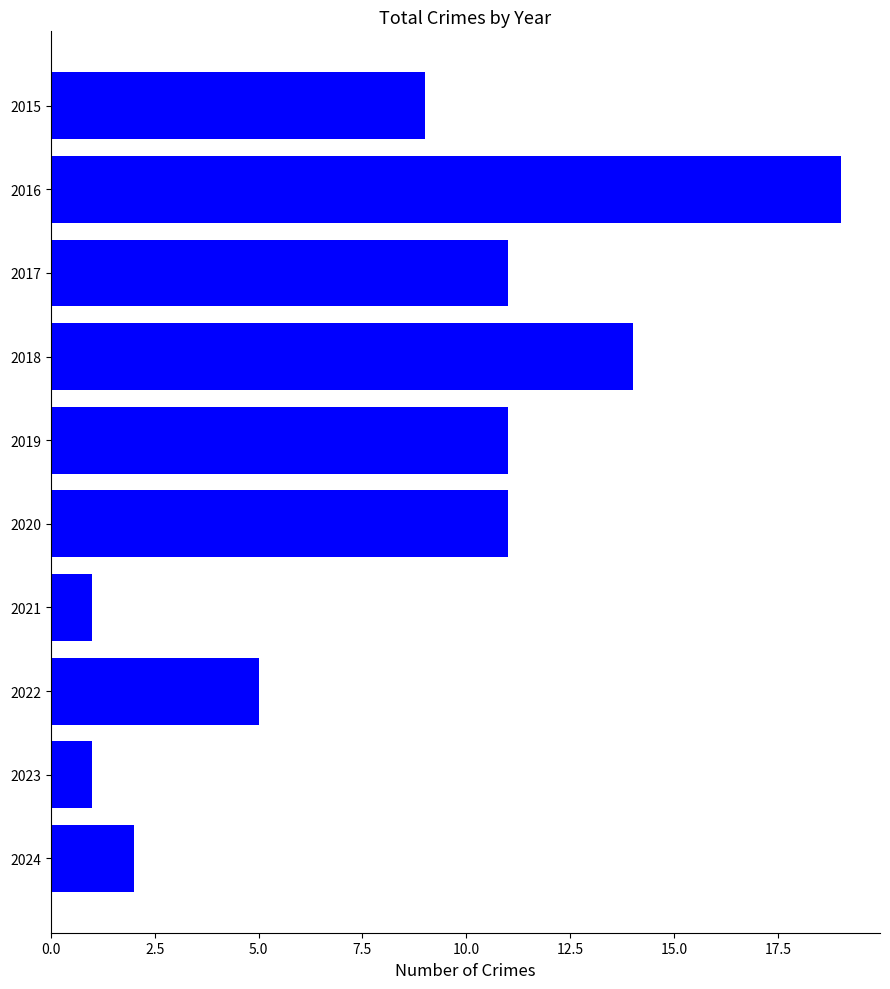

What is the difference between the second highest and second lowest values?

13